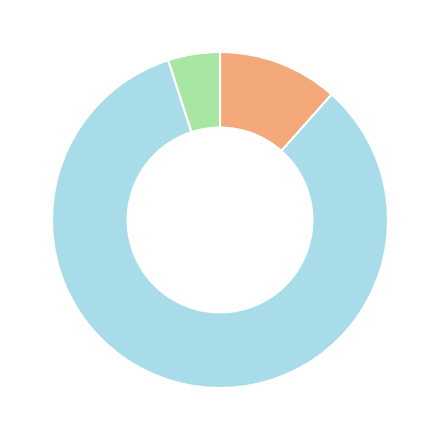

Is there any slice that represents more than half of the pie?

Yes